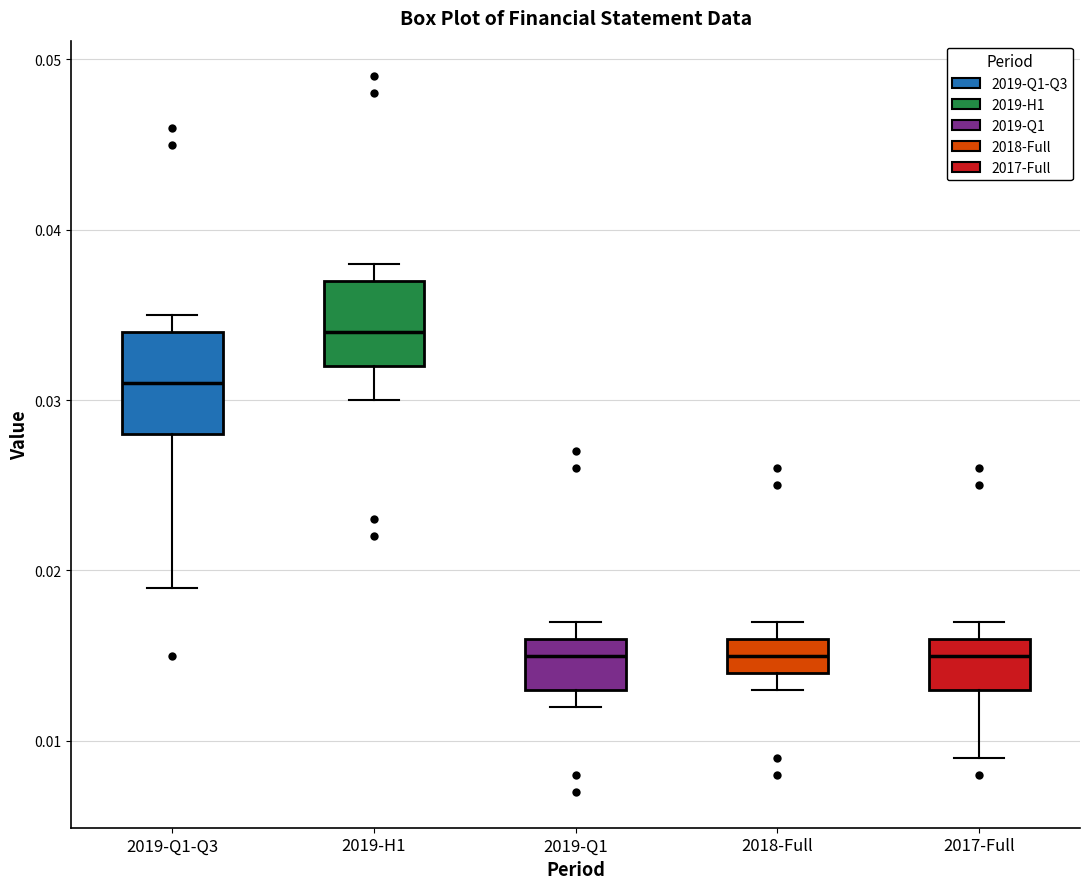

Comparing the boxes themselves (not the whiskers), which one is the tallest?

2019-Q1-Q3